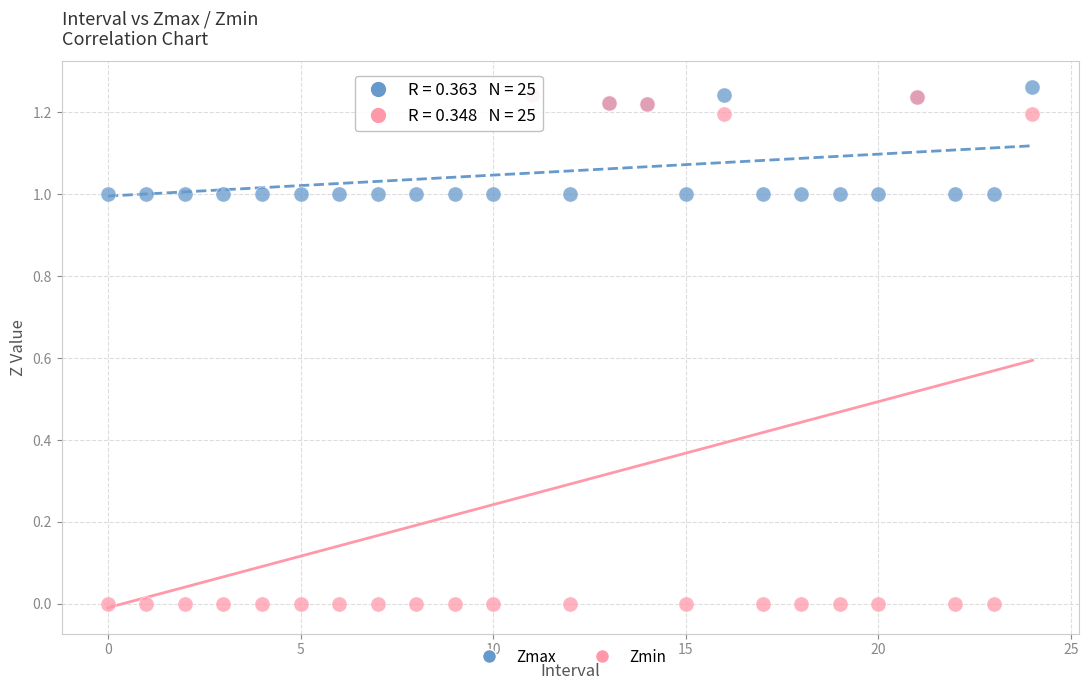

Which series contains the lowest Y value?

Zmin